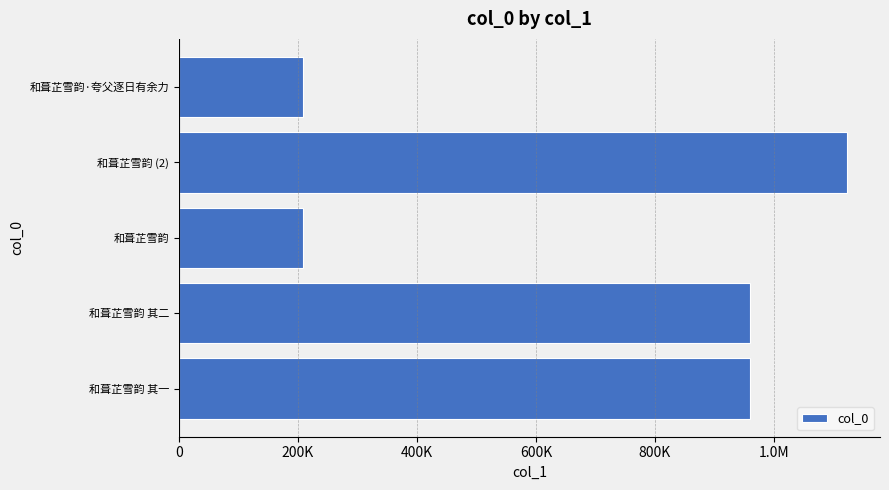

Are the bars horizontal?

Yes